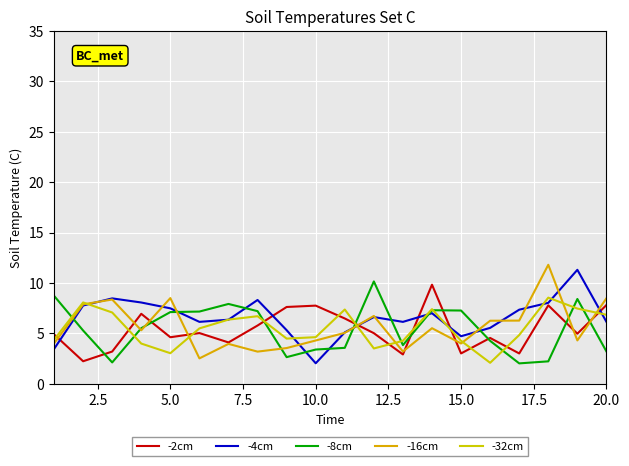

At which label is -2cm closest to 6?

17.5